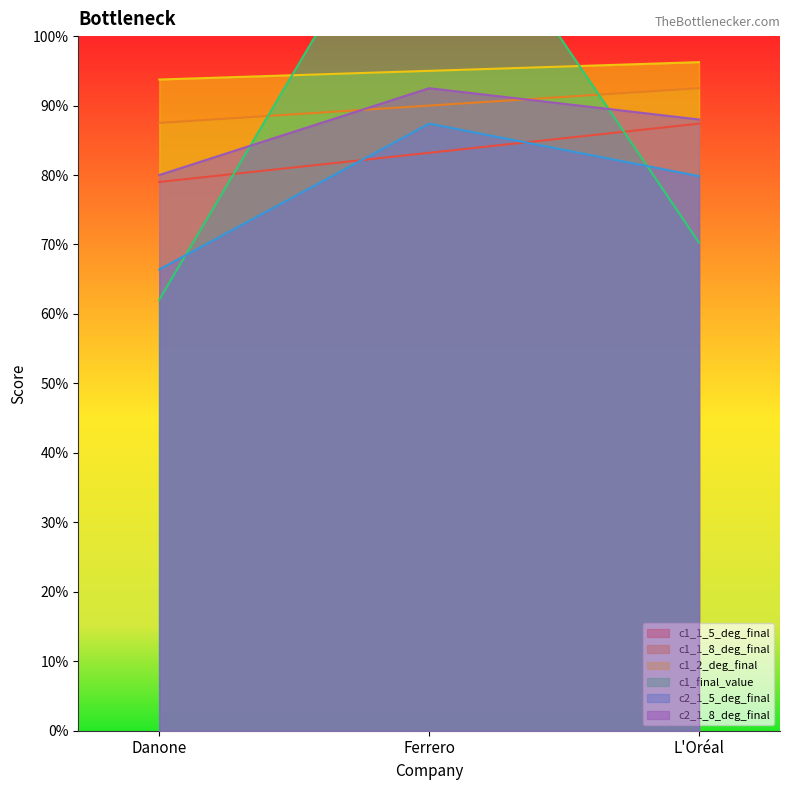

Where is c2_1_5_deg_final nearest to the value 76?

L'Oréal